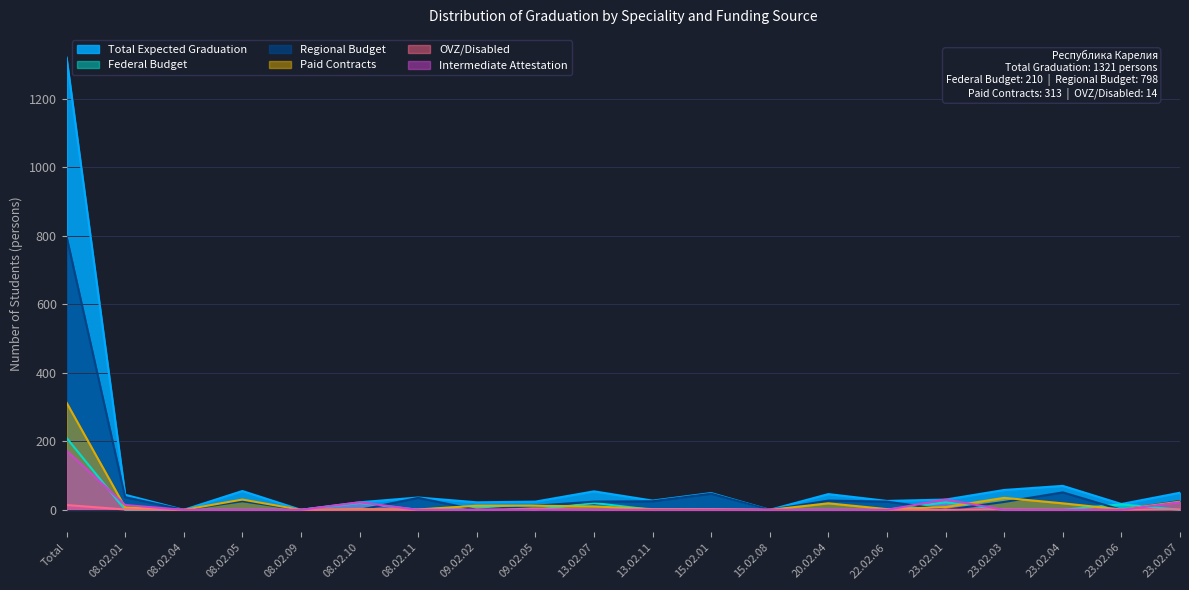

How many series are shown in this chart?

6